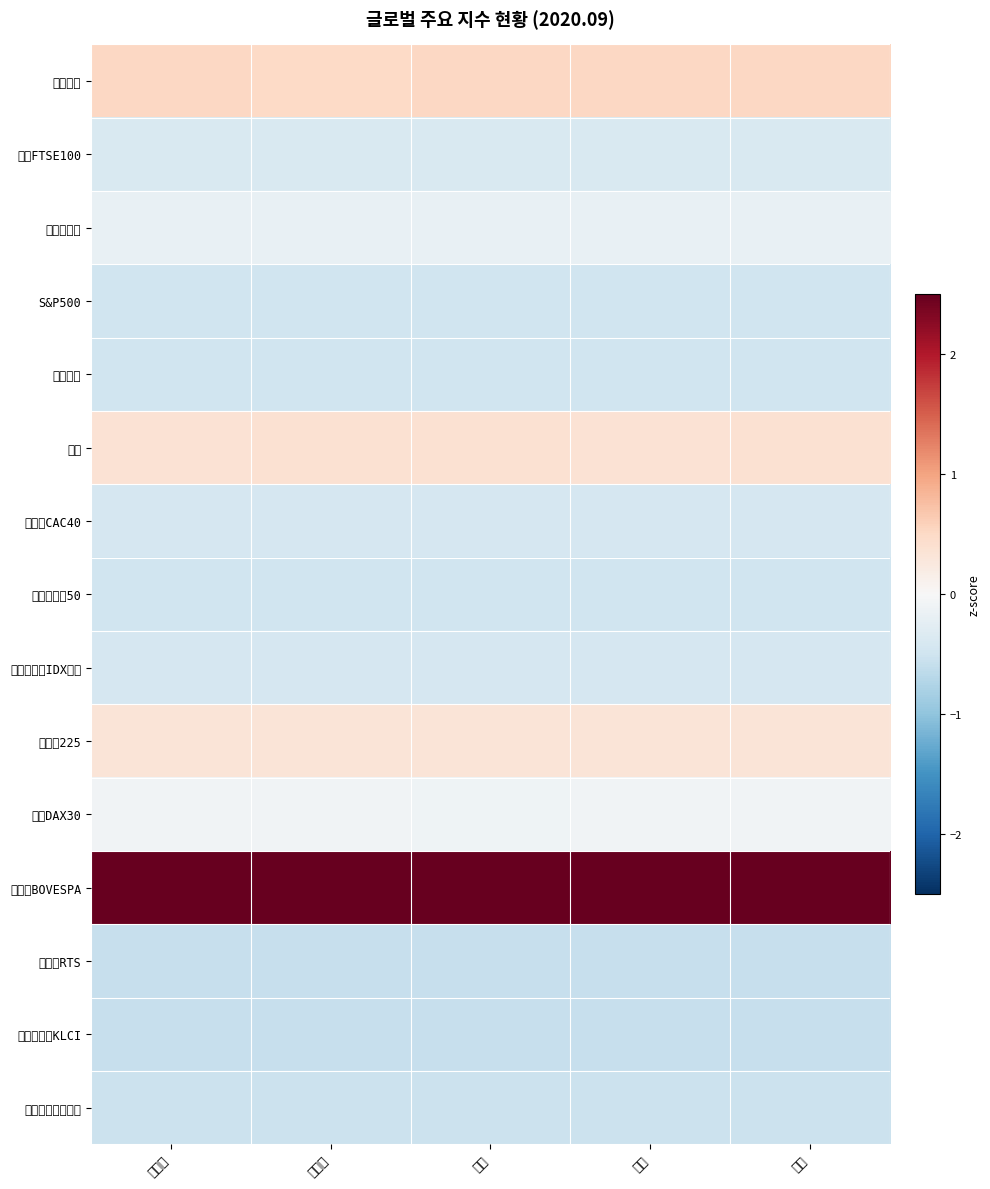

Reading left to right, extract all data points from this chart.

다우산업: 현재가=0.5	전일가=0.5	시가=0.5	고가=0.5	저가=0.5
영국FTSE100: 현재가=-0.4	전일가=-0.4	시가=-0.4	고가=-0.4	저가=-0.4
나스닥종합: 현재가=-0.2	전일가=-0.2	시가=-0.2	고가=-0.2	저가=-0.2
S&P500: 현재가=-0.5	전일가=-0.5	시가=-0.5	고가=-0.5	저가=-0.5
상해종합: 현재가=-0.5	전일가=-0.5	시가=-0.5	고가=-0.5	저가=-0.5
항셍: 현재가=0.4	전일가=0.4	시가=0.4	고가=0.4	저가=0.4
프랑스CAC40: 현재가=-0.4	전일가=-0.4	시가=-0.4	고가=-0.4	저가=-0.4
유로스톡스50: 현재가=-0.5	전일가=-0.5	시가=-0.5	고가=-0.5	저가=-0.5
인도네시아IDX종합: 현재가=-0.4	전일가=-0.4	시가=-0.4	고가=-0.4	저가=-0.4
니케이225: 현재가=0.3	전일가=0.3	시가=0.3	고가=0.3	저가=0.3
독일DAX30: 현재가=-0.1	전일가=-0.1	시가=-0.1	고가=-0.1	저가=-0.1
브라질BOVESPA: 현재가=3.5	전일가=3.5	시가=3.5	고가=3.5	저가=3.5
러시아RTS: 현재가=-0.6	전일가=-0.6	시가=-0.6	고가=-0.6	저가=-0.6
말레이시아KLCI: 현재가=-0.6	전일가=-0.6	시가=-0.6	고가=-0.6	저가=-0.6
필라델피아반도체: 현재가=-0.5	전일가=-0.5	시가=-0.5	고가=-0.5	저가=-0.5